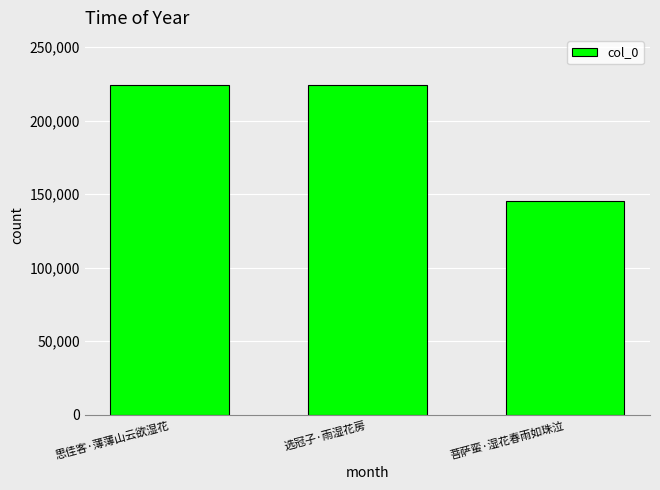

What is the maximum value shown in the chart?

224544